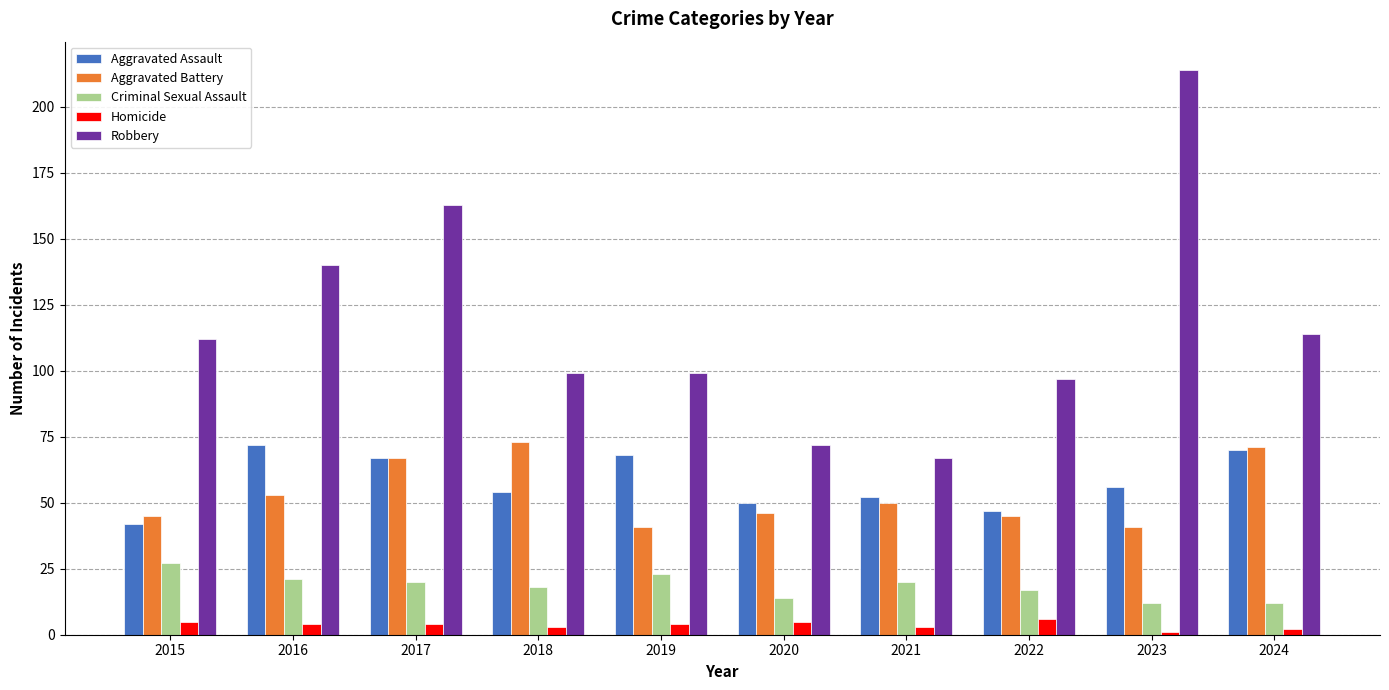

Which series has the largest range (max minus min)?

Robbery